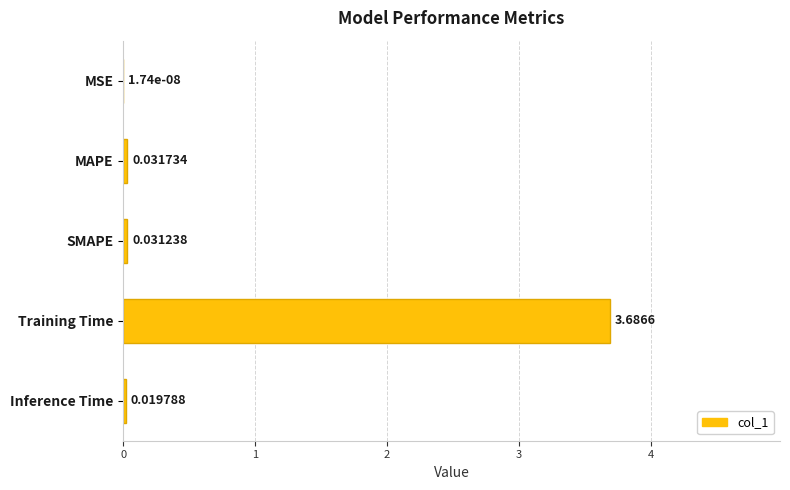

What is the sum of all values?

3.8